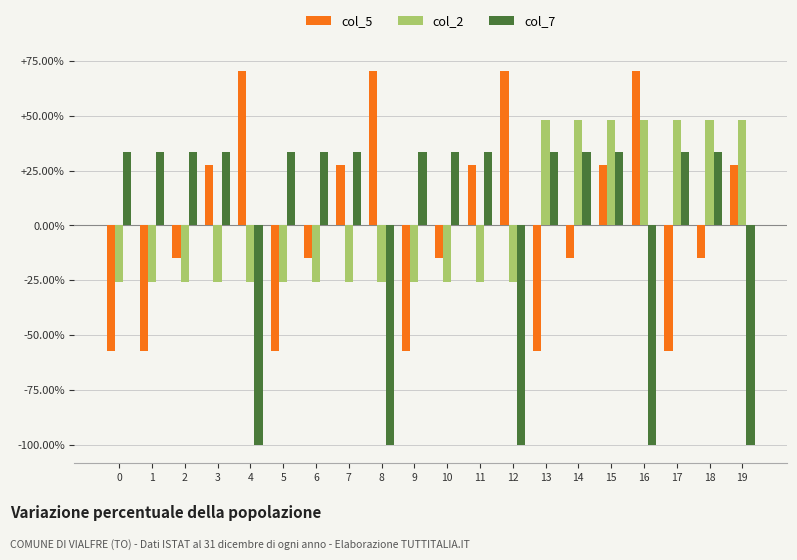

What is the value of the col_5 bar at the 3rd from the left?

-14.9